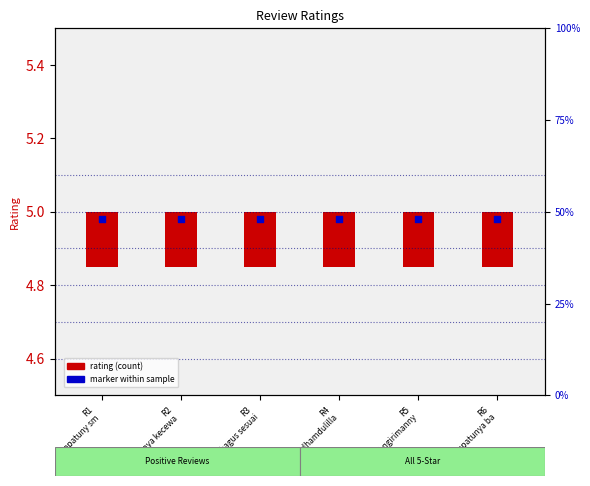

Is the value of rating (count) at R5
pengirimanny greater than the value of marker within sample at R5
pengirimanny?

No